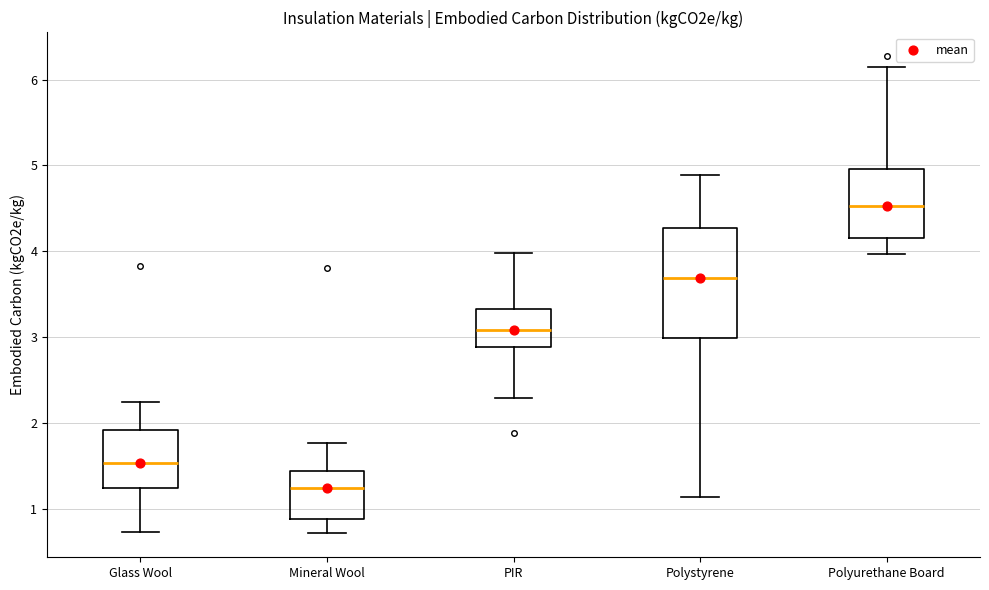

Reading left to right, transcribe this box plot: for each box, give where its median line is, the range the box spans, and where its two whiskers end, as read against the y-axis. The values are not printed on the chart, so give them approximately, as read against the axis.

Glass Wool: median 1.5, box 1.2 to 1.9, whiskers 0.7 to 2.2
Mineral Wool: median 1.2, box 0.9 to 1.4, whiskers 0.7 to 1.8
PIR: median 3.1, box 2.9 to 3.3, whiskers 2.3 to 4.0
Polystyrene: median 3.7, box 3.0 to 4.3, whiskers 1.1 to 4.9
Polyurethane Board: median 4.5, box 4.2 to 5.0, whiskers 4.0 to 6.2